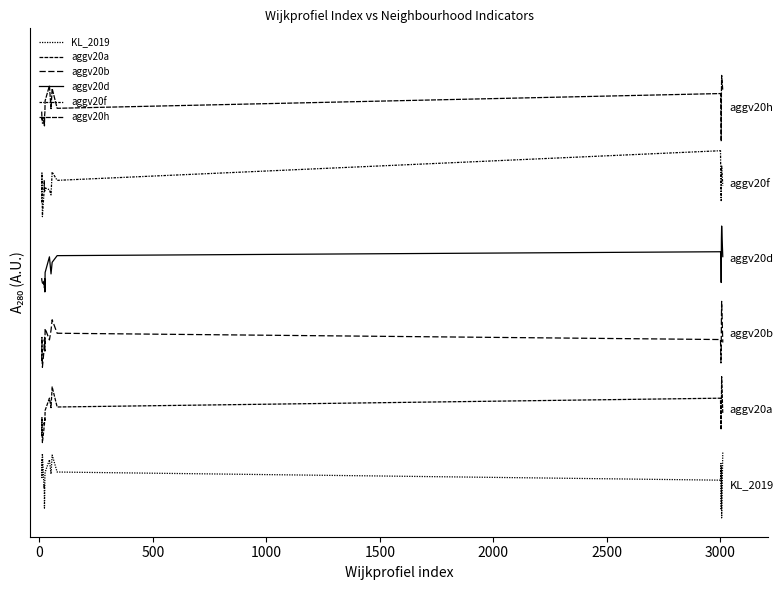

True or false: aggv20b and aggv20d intersect in this chart.

False